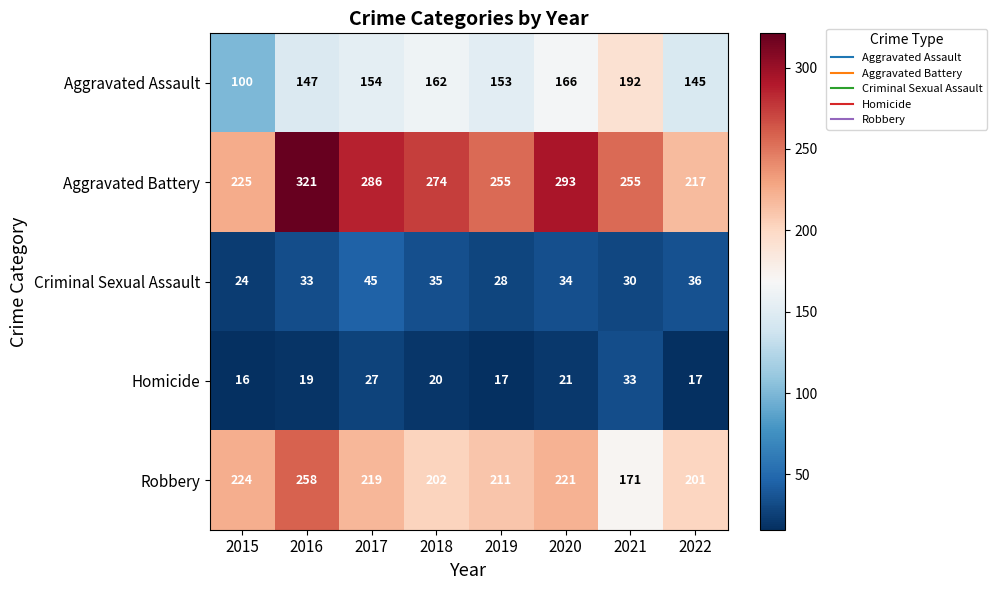

At 2016, list the series in order from largest to smallest.

Aggravated Battery, Robbery, Aggravated Assault, Criminal Sexual Assault, Homicide